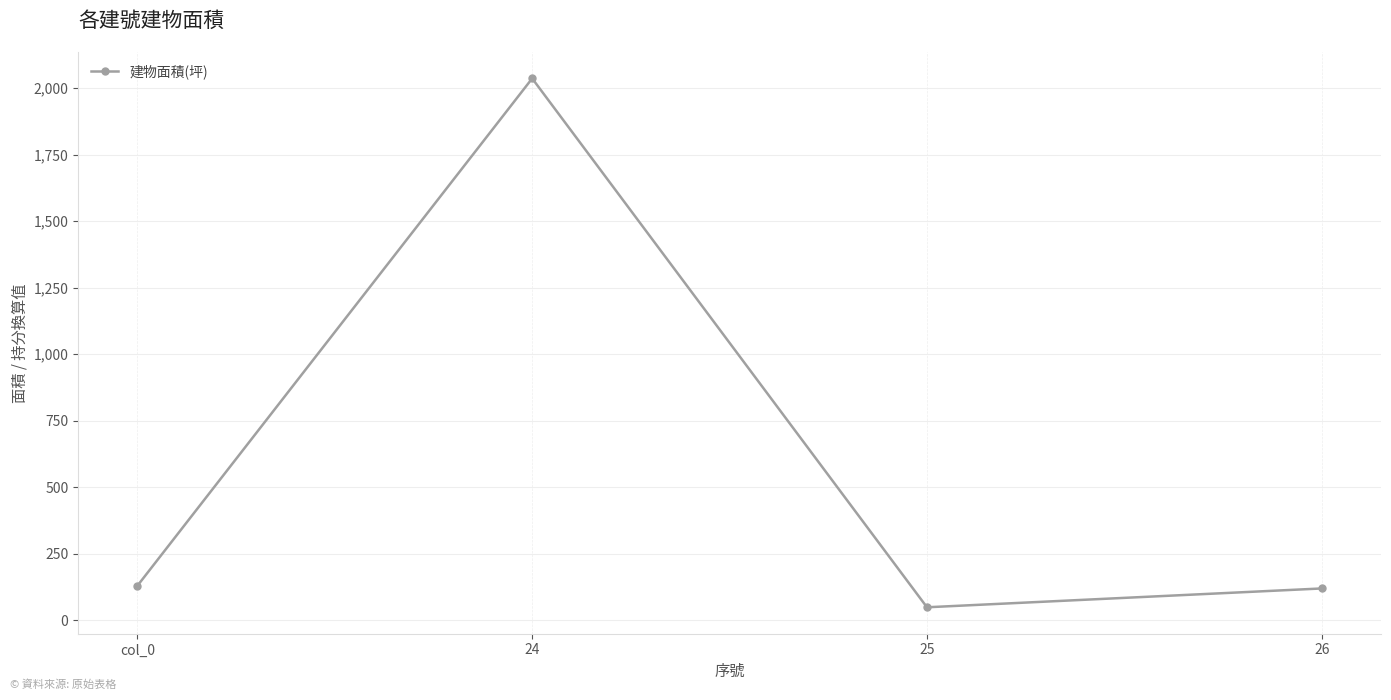

How many interior local valleys (lower than both neighbors) does the data have?

1